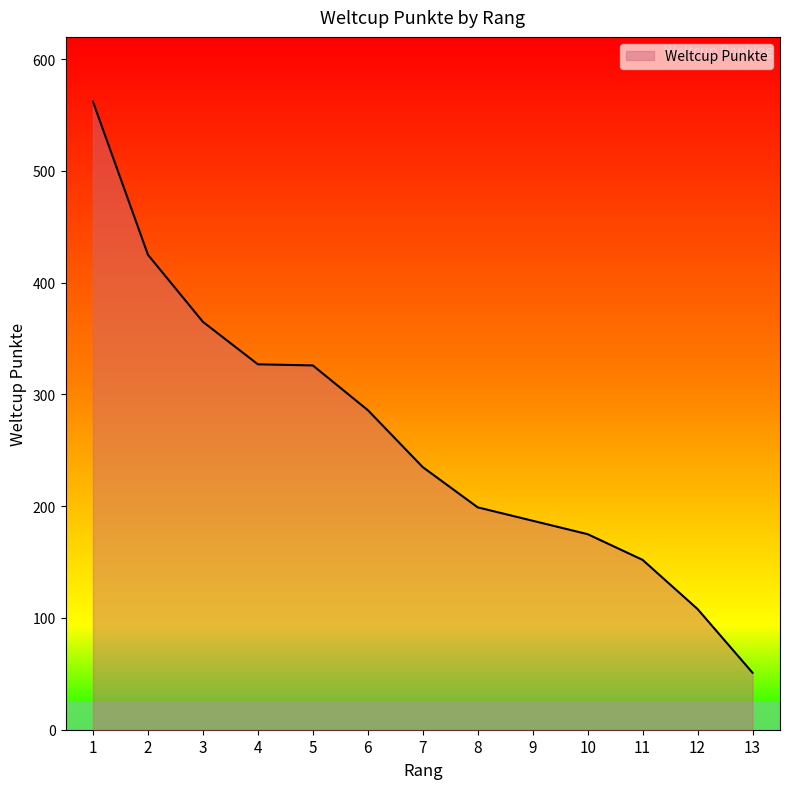

True or false: there are more than 1 points higher than both neighbors.

False